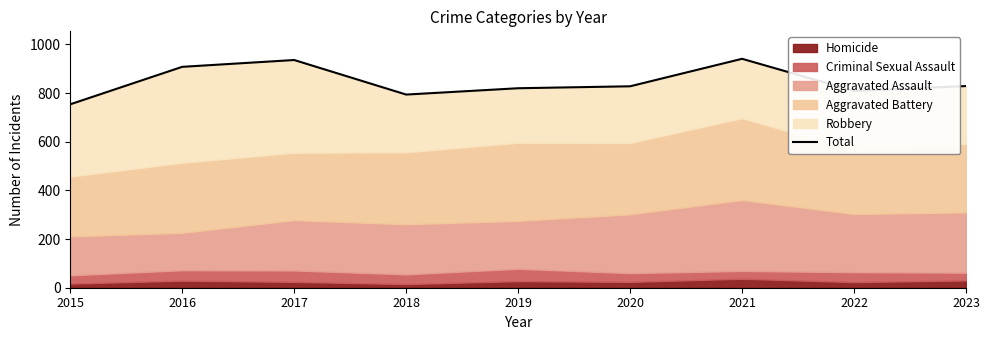

Rank the categories by value from lowest to highest.

2015, 2018, 2022, 2019, 2020, 2023, 2016, 2017, 2021